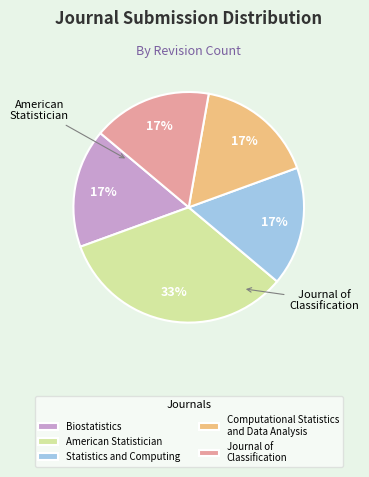

How many slices are in this pie chart?

5